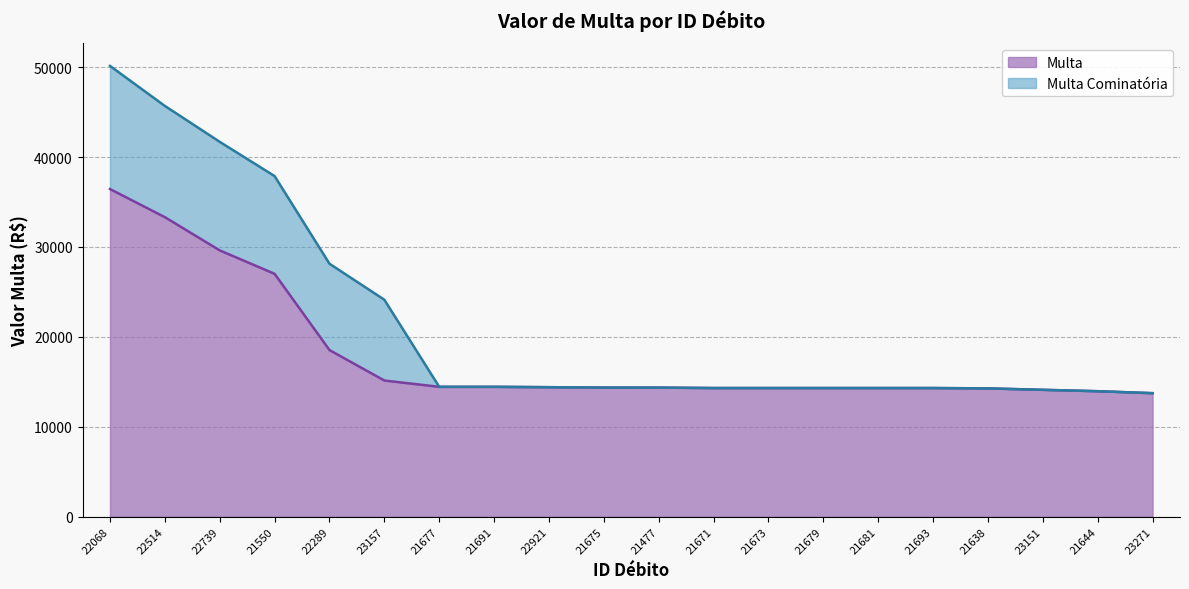

What is the maximum value shown in the chart?

36442.1